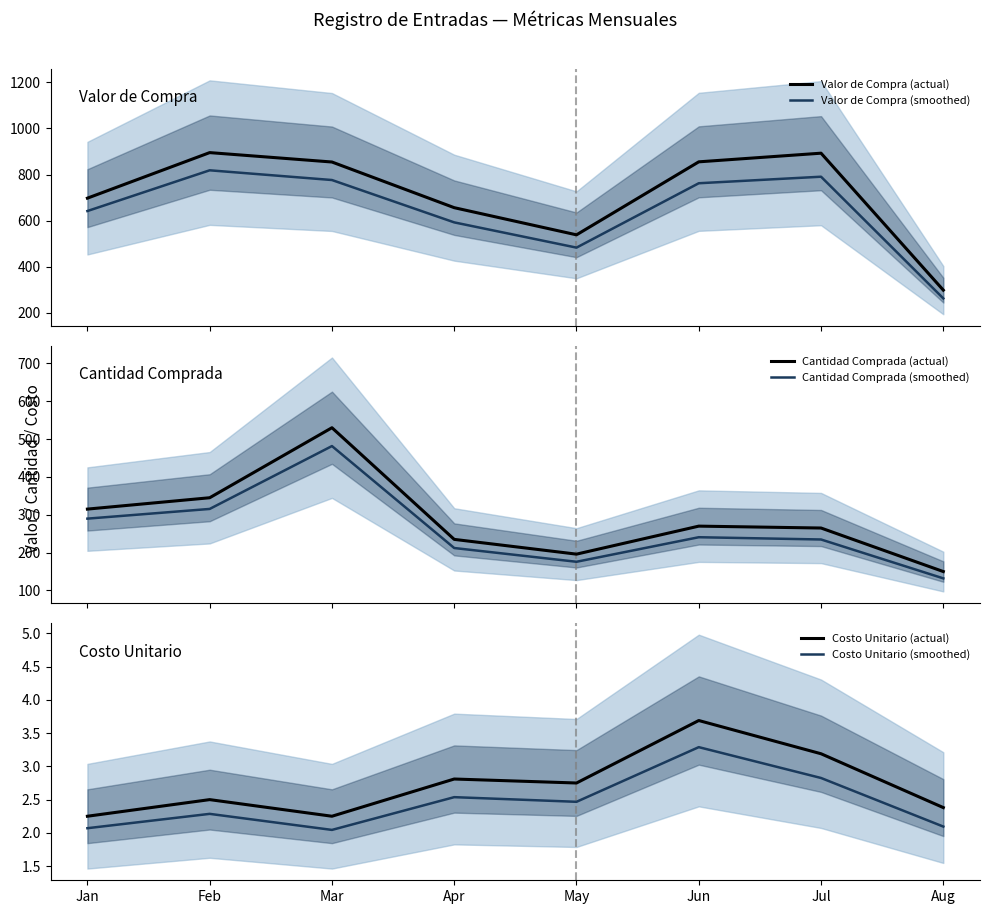

The Valor de Compra (smoothed) series shows 262.9 at Aug. True or false?

True